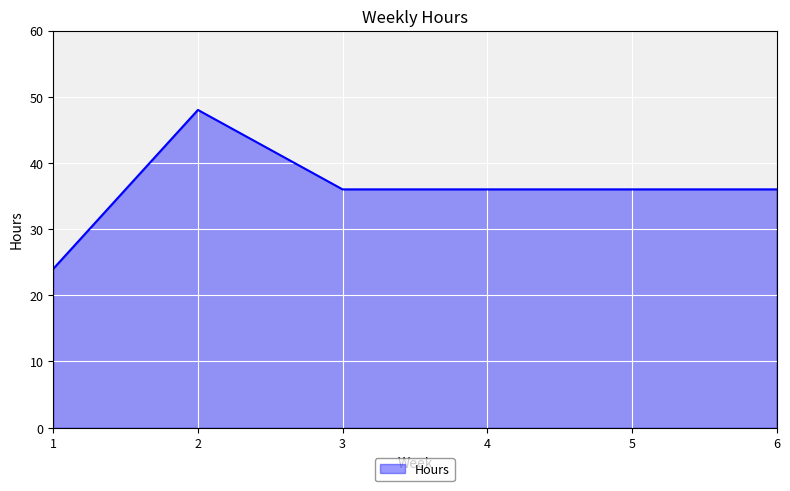

How many lines are shown in the chart?

1